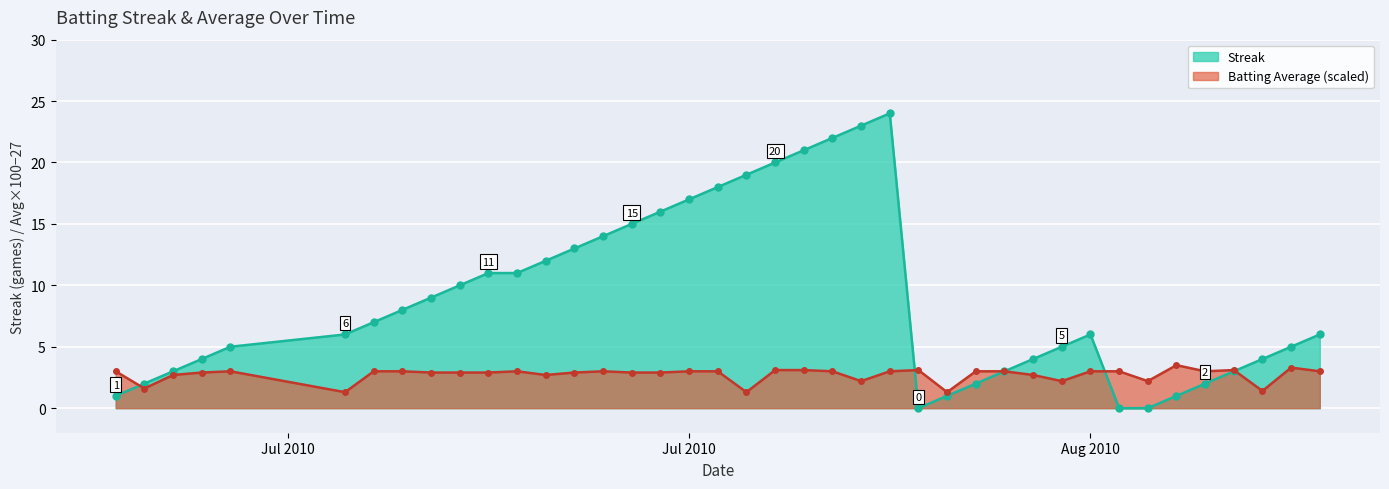

How many intersections are there between Streak and Batting Average1?

4